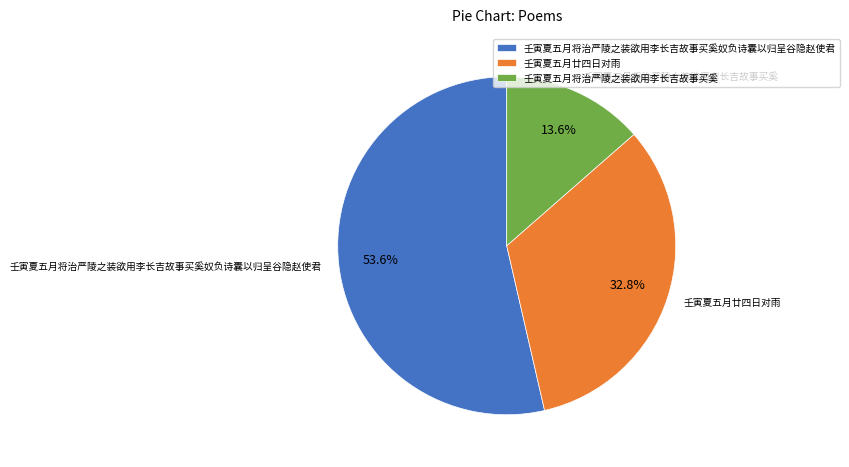

Which category has the biggest portion of the pie?

壬寅夏五月将治严陵之装欲用李长吉故事买奚奴负诗囊以归呈谷隐赵使君